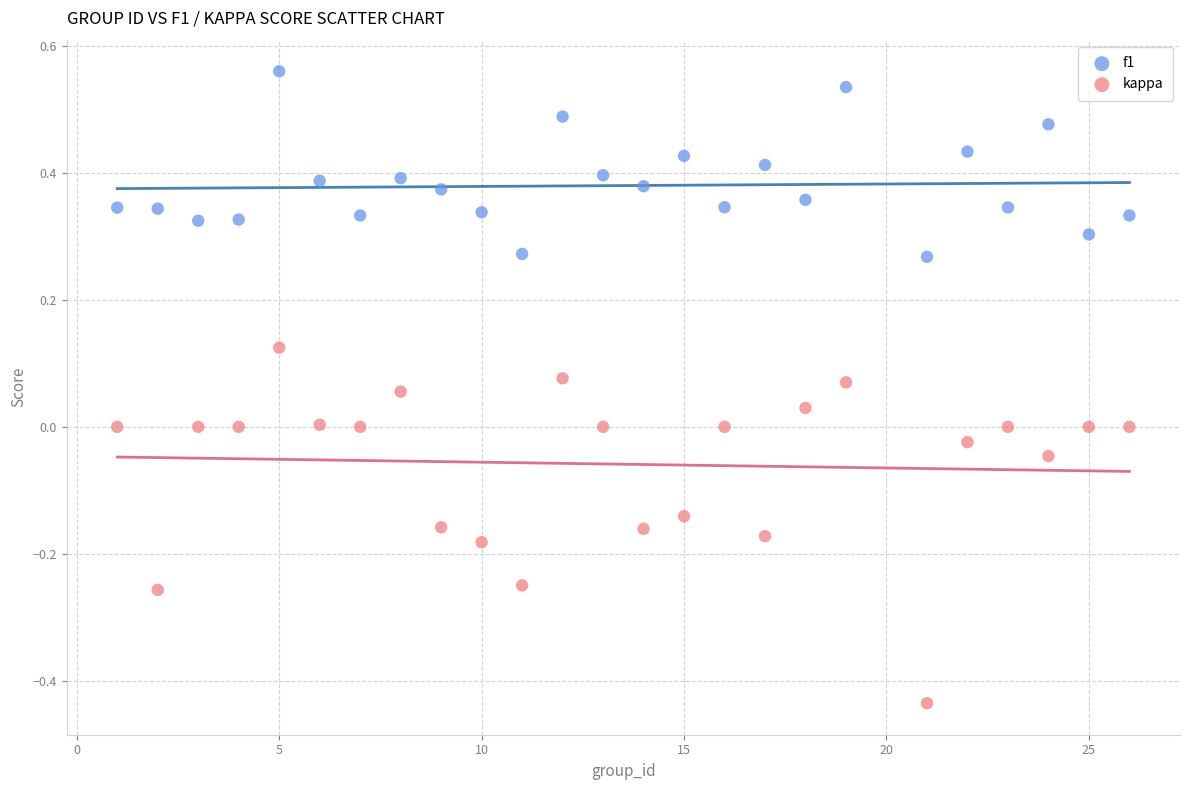

Which series reaches the maximum Y coordinate?

f1